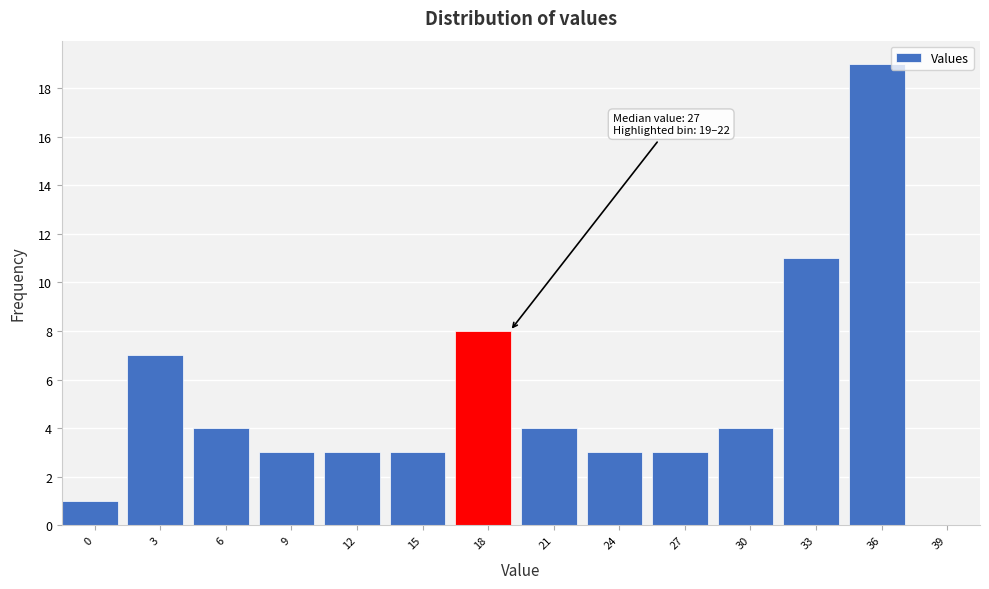

Reading left to right, list all the values displayed in this chart.

0=1	3=7	6=4	9=3	12=3	15=3	18=8	21=4	24=3	27=3	30=4	33=11	36=19	39=0